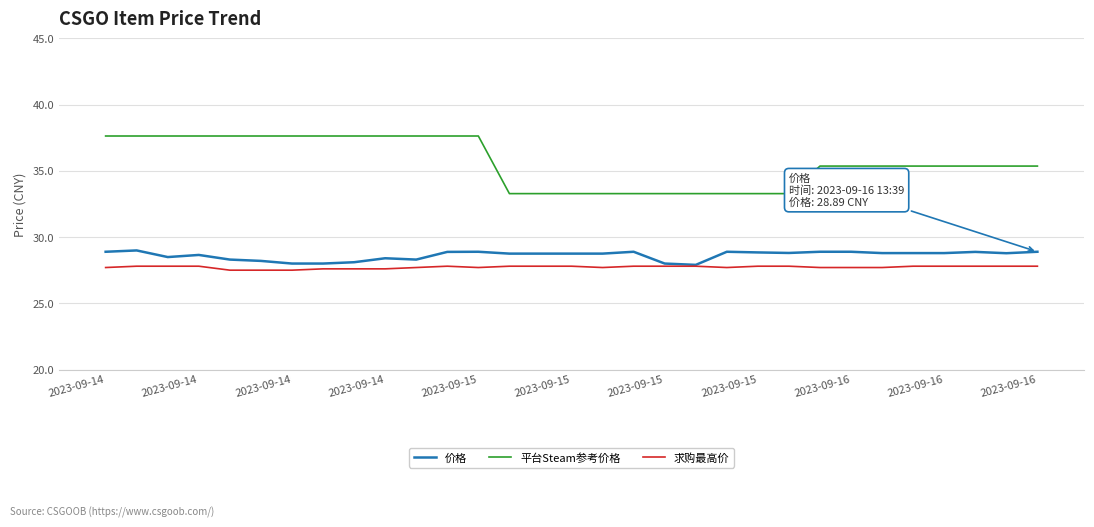

Rank the series by their maximum value, from lowest to highest.

求购最高价, 价格, 平台Steam参考价格